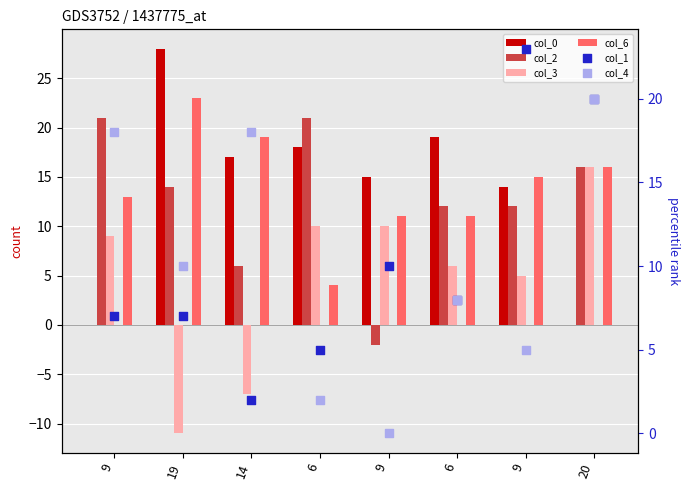

At how many categories does at least one series exceed 0?

8